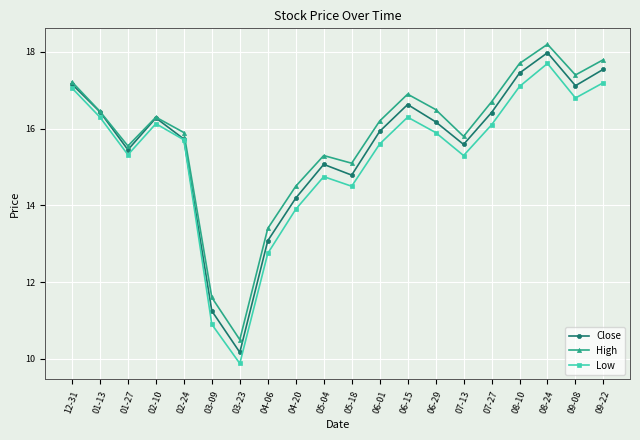

Where does the Low series first go above 15?

12-31